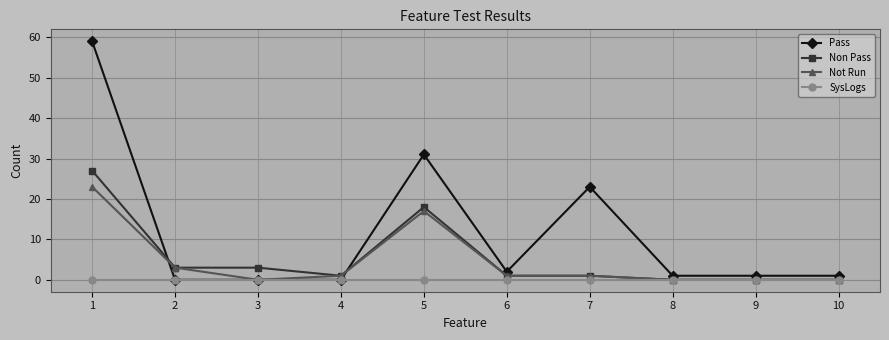

Where does the Pass series first go above 1?

1